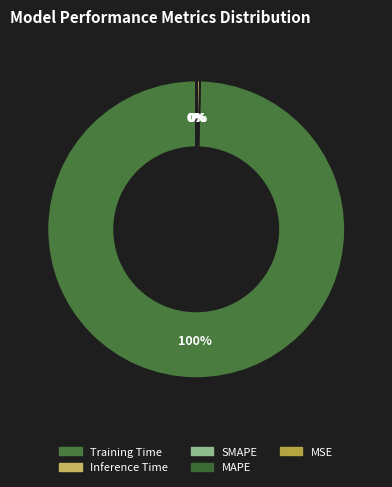

Is Training Time the majority of the pie?

Yes